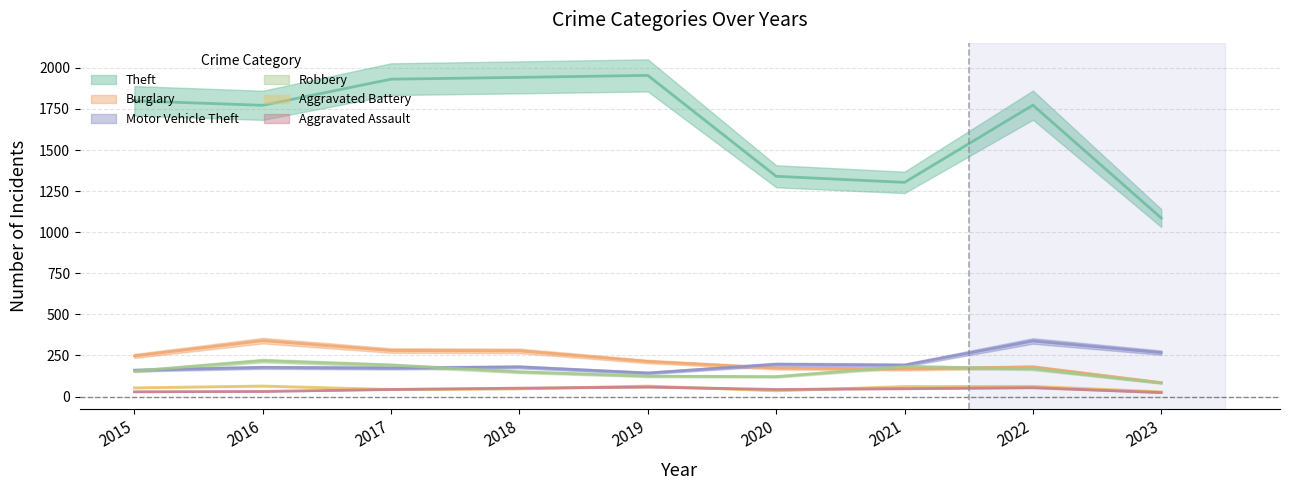

True or false: Burglary and Aggravated Assault intersect in this chart.

False